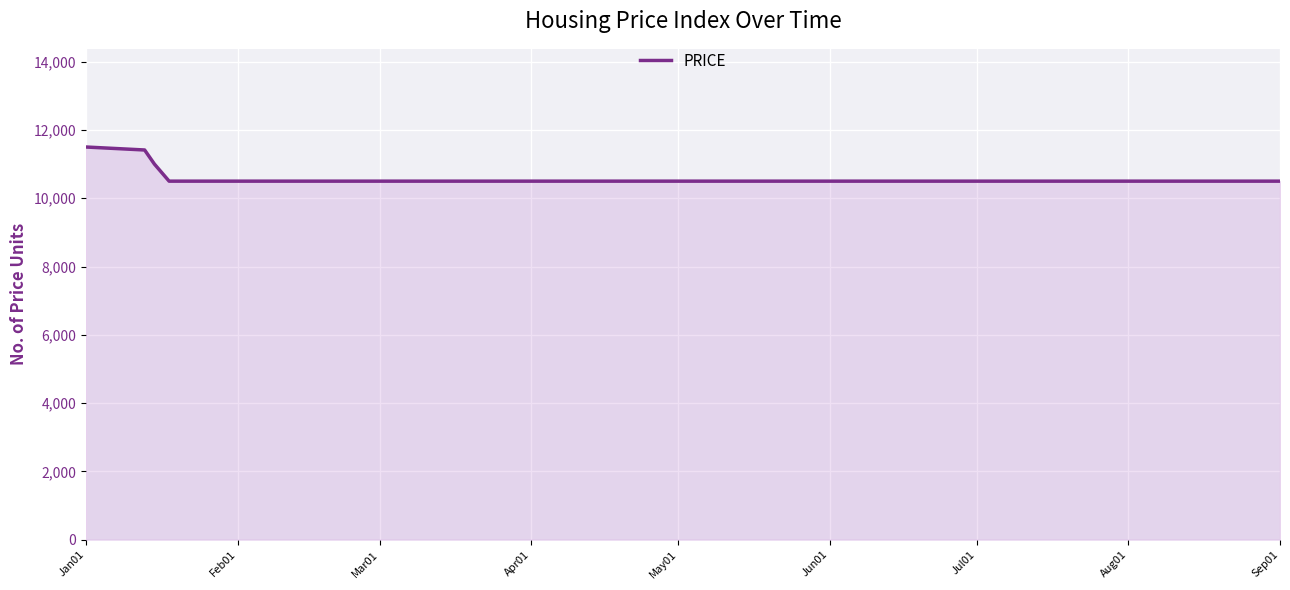

What is the greatest value displayed?

11500.0